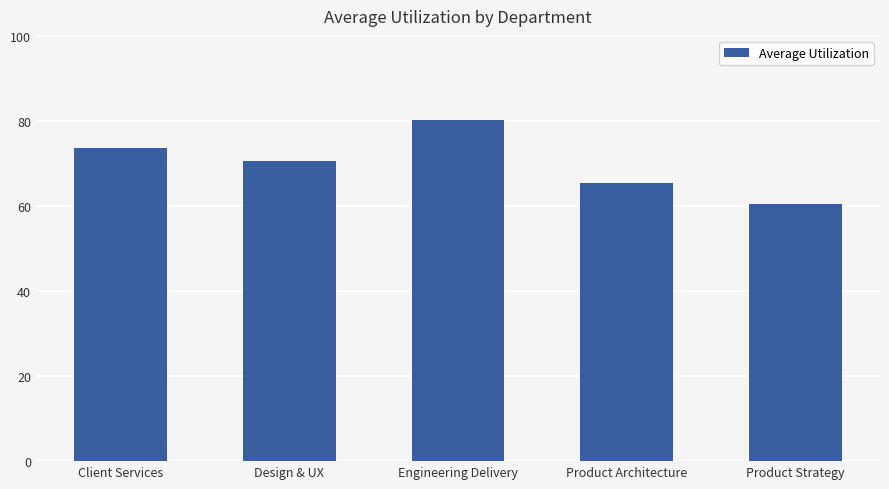

Which category has the highest value across all series?

Engineering Delivery